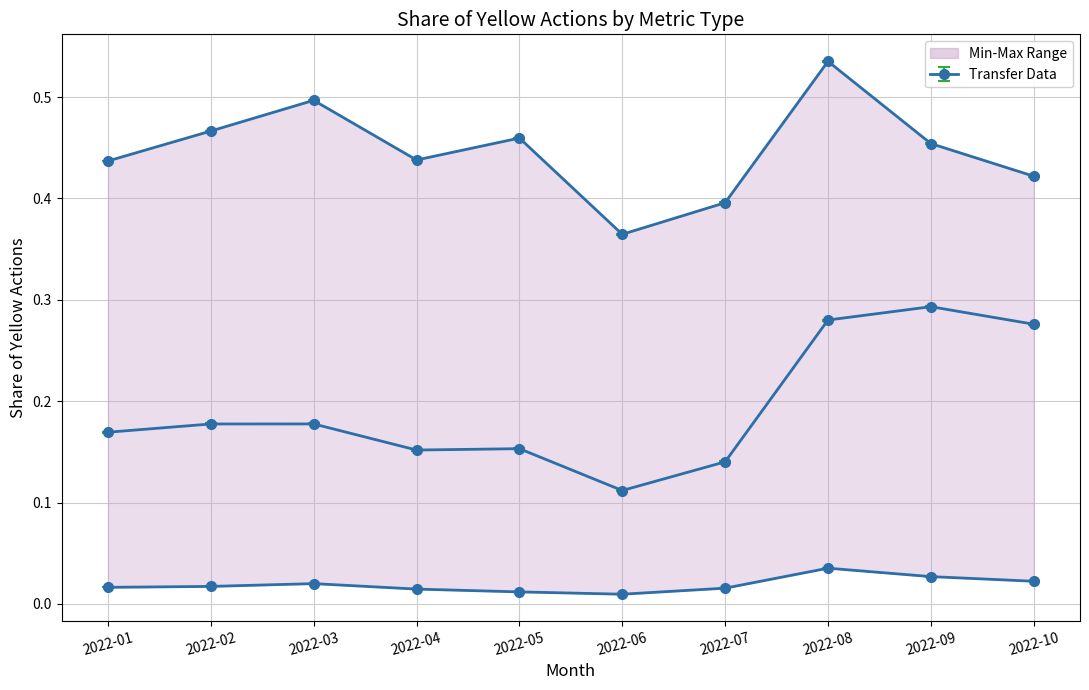

True or false: total and transfer_data cross at least once.

False